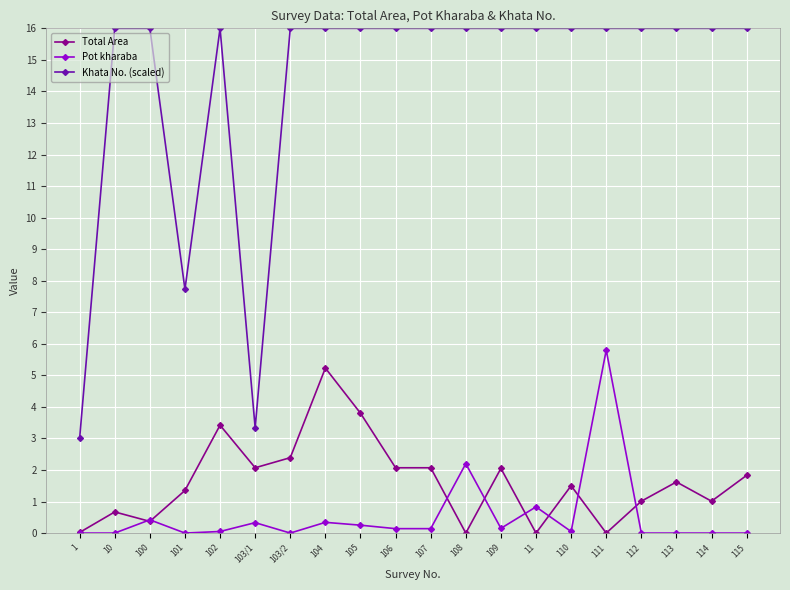

True or false: Khata No. (scaled) and Pot kharaba cross at least once.

False